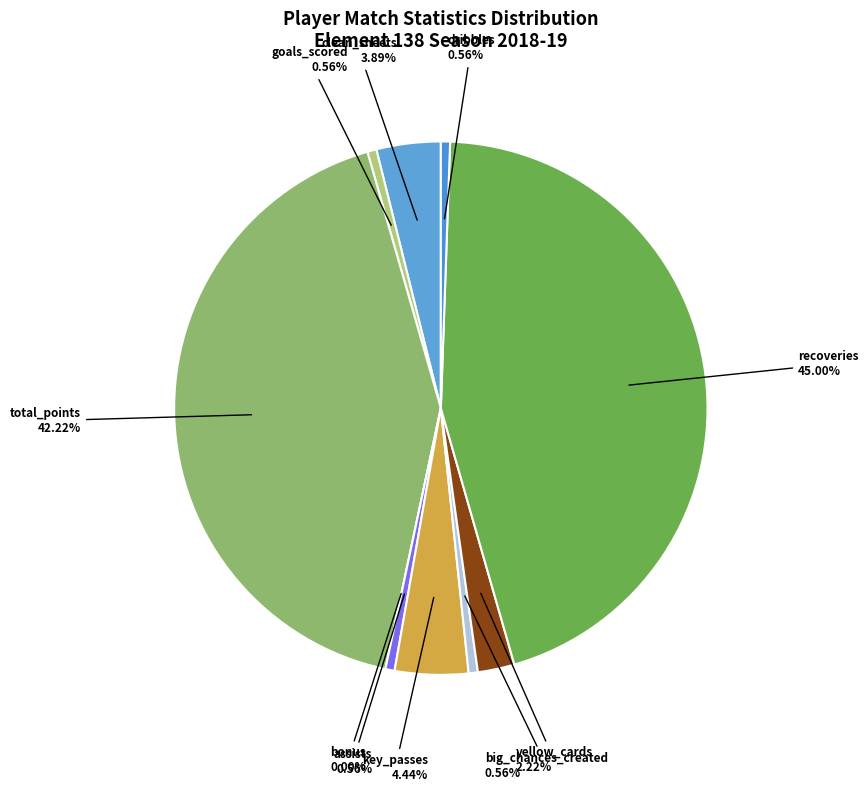

Does total_points (21) represent more than half of the total?

No